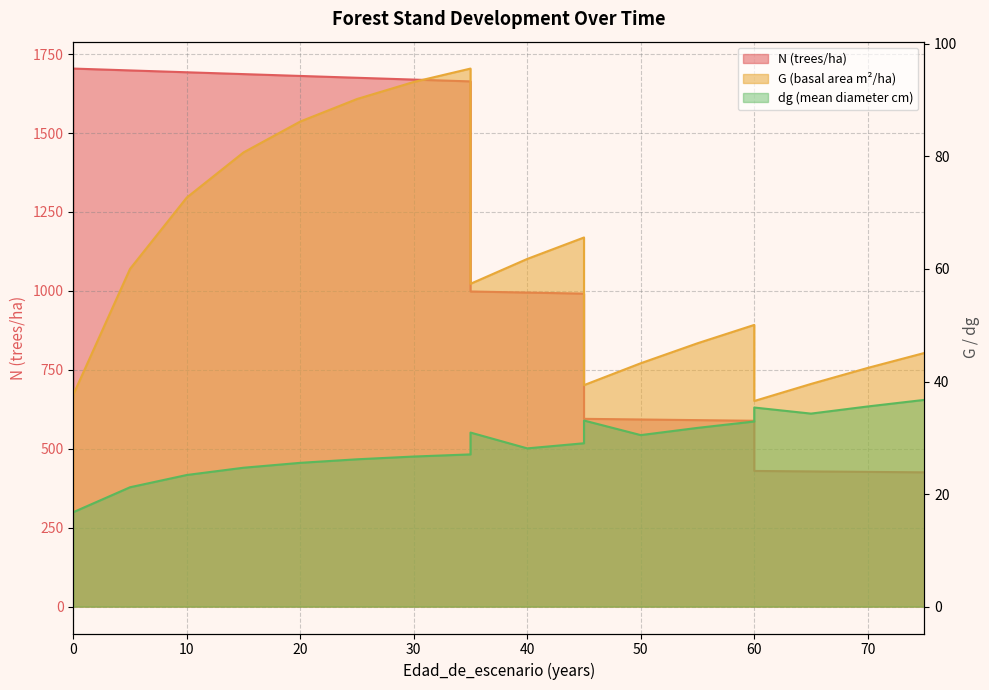

True or false: N and dg intersect in this chart.

False